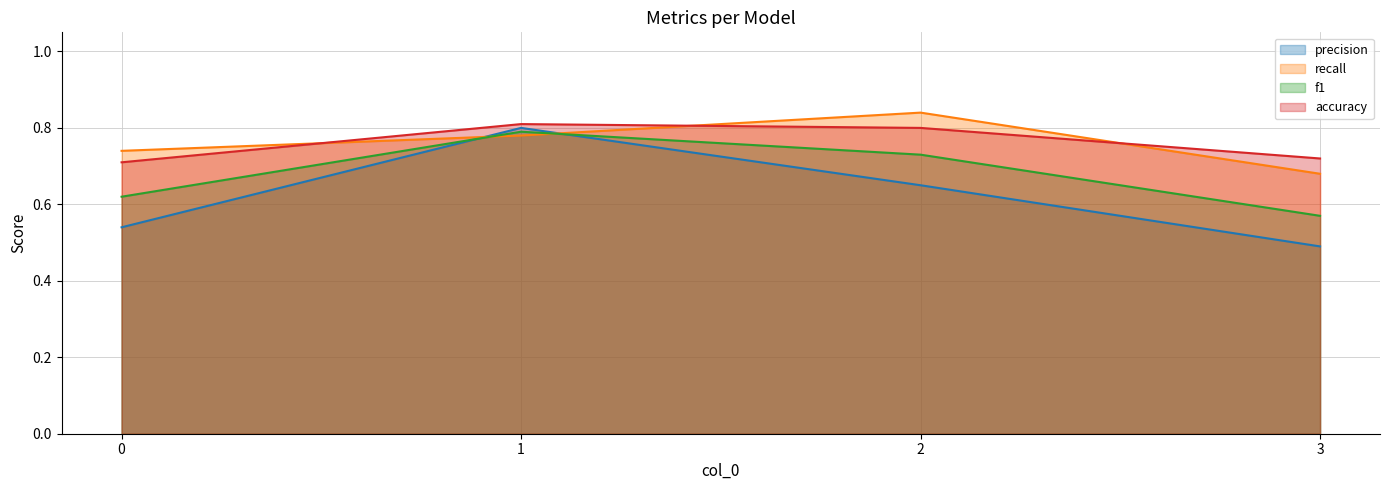

How many interior local peaks does the accuracy series have?

1